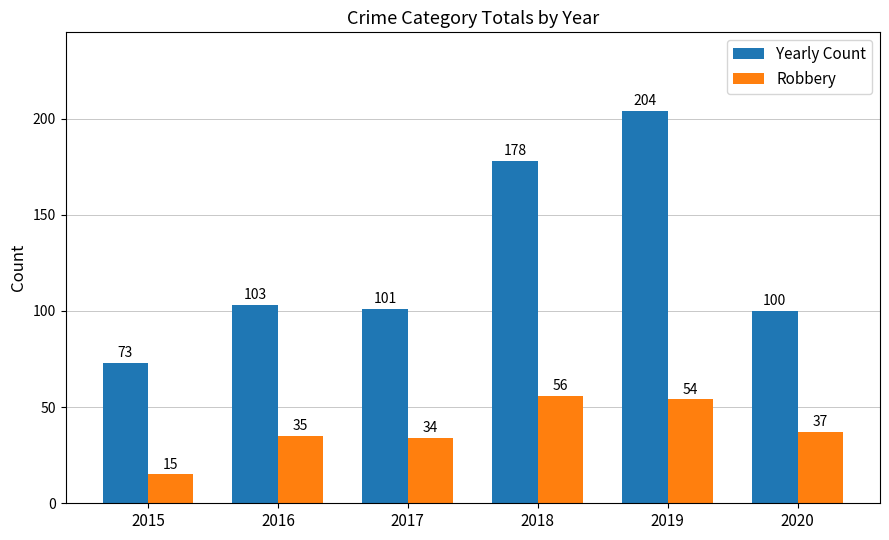

Reading left to right, extract all data points from this chart.

Yearly Count: 2015=73	2016=103	2017=101	2018=178	2019=204	2020=100
Robbery: 2015=15	2016=35	2017=34	2018=56	2019=54	2020=37